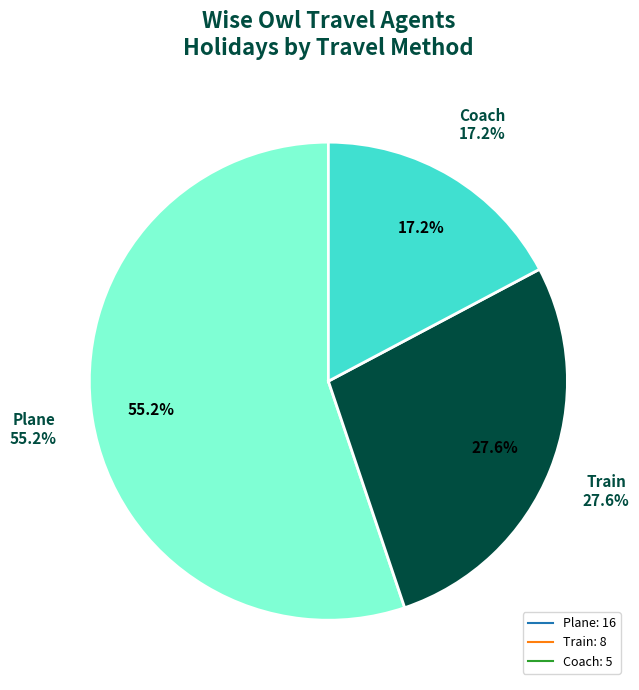

Count the number of slices in the pie.

3